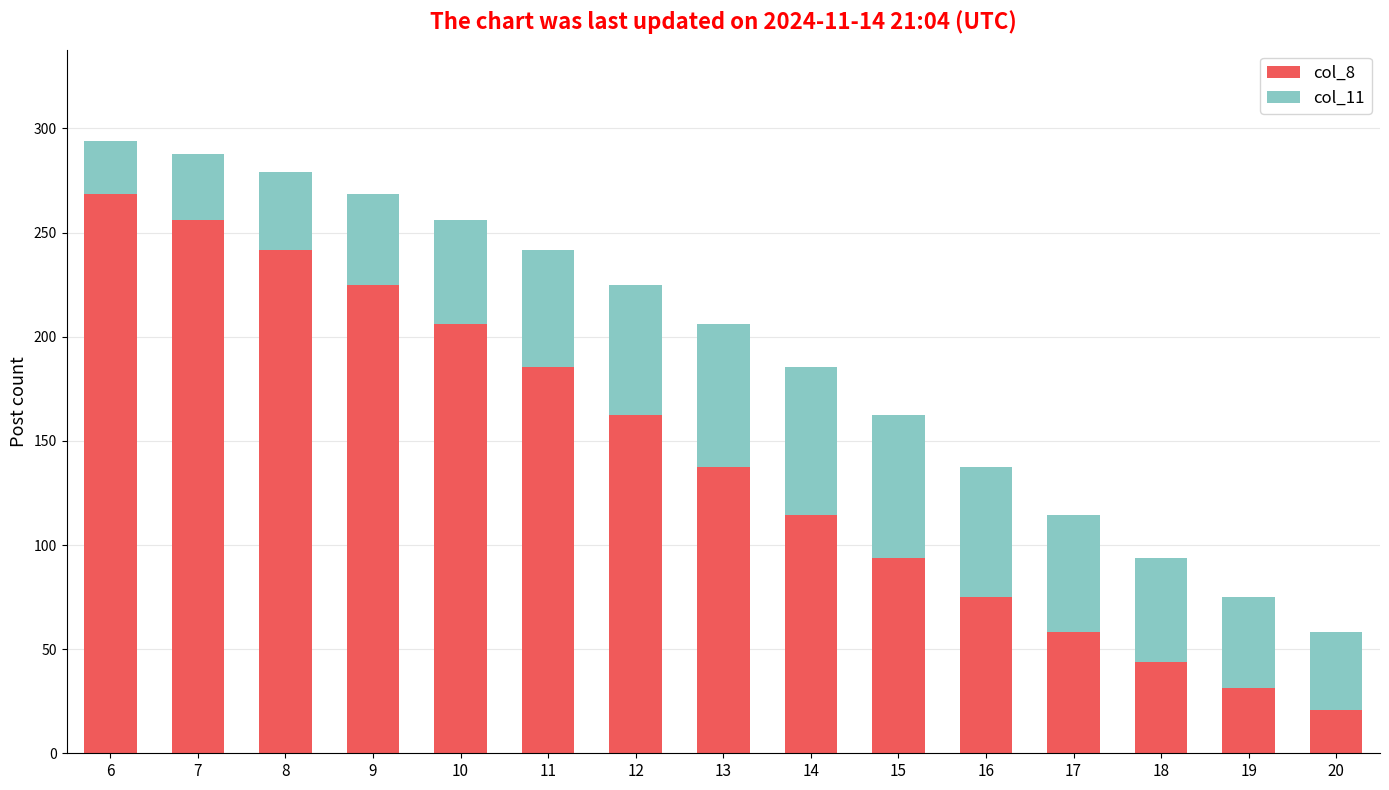

What is the total value across all series at 6?

293.8